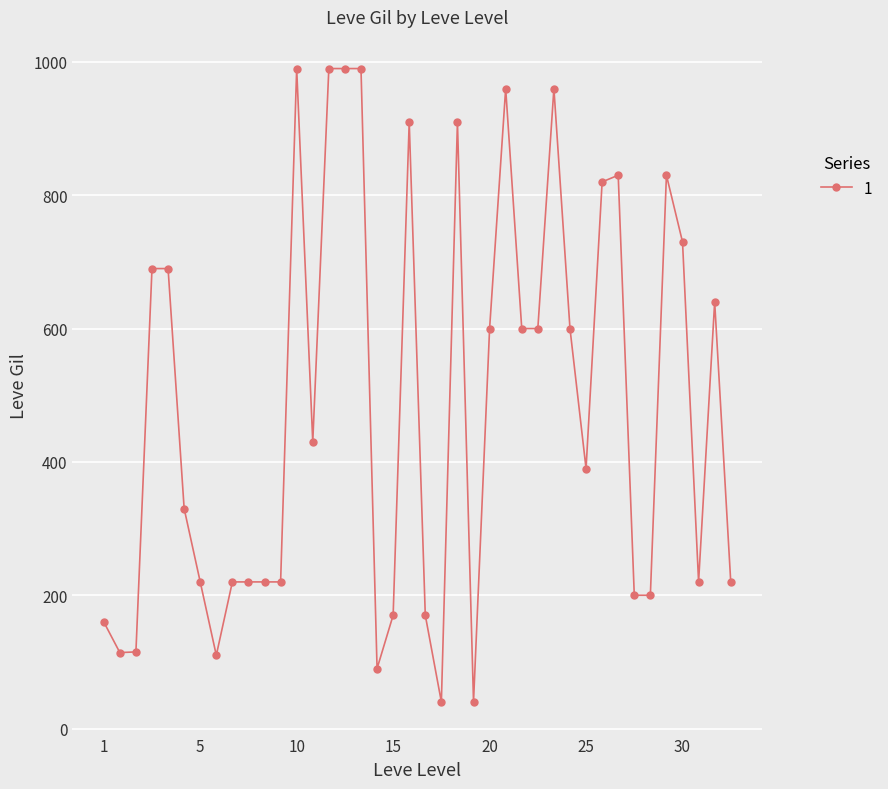

True or false: the data has more than 1 interior local peaks.

True